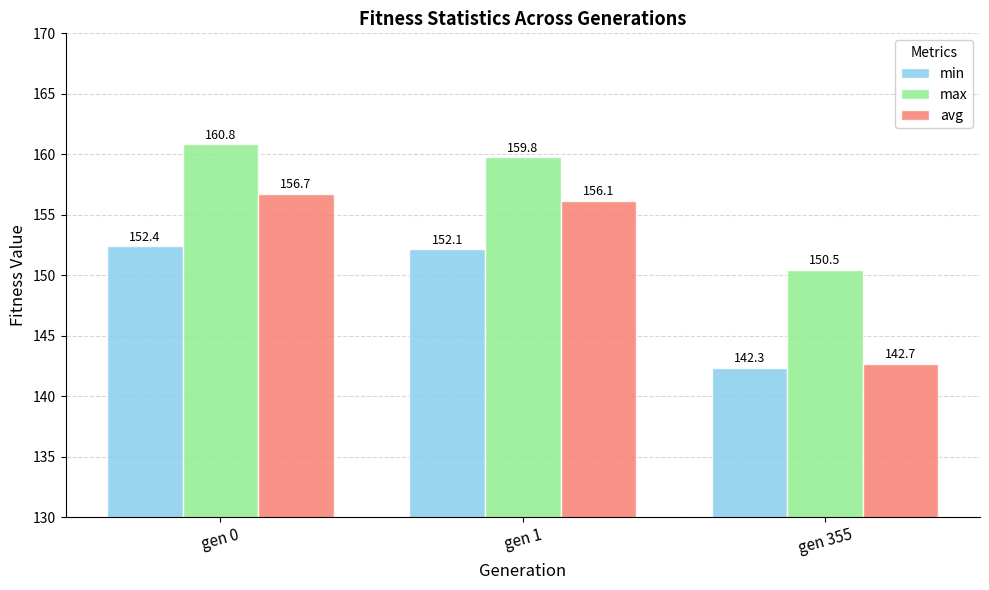

Is it true that min equals 236.8 at gen 0?

False